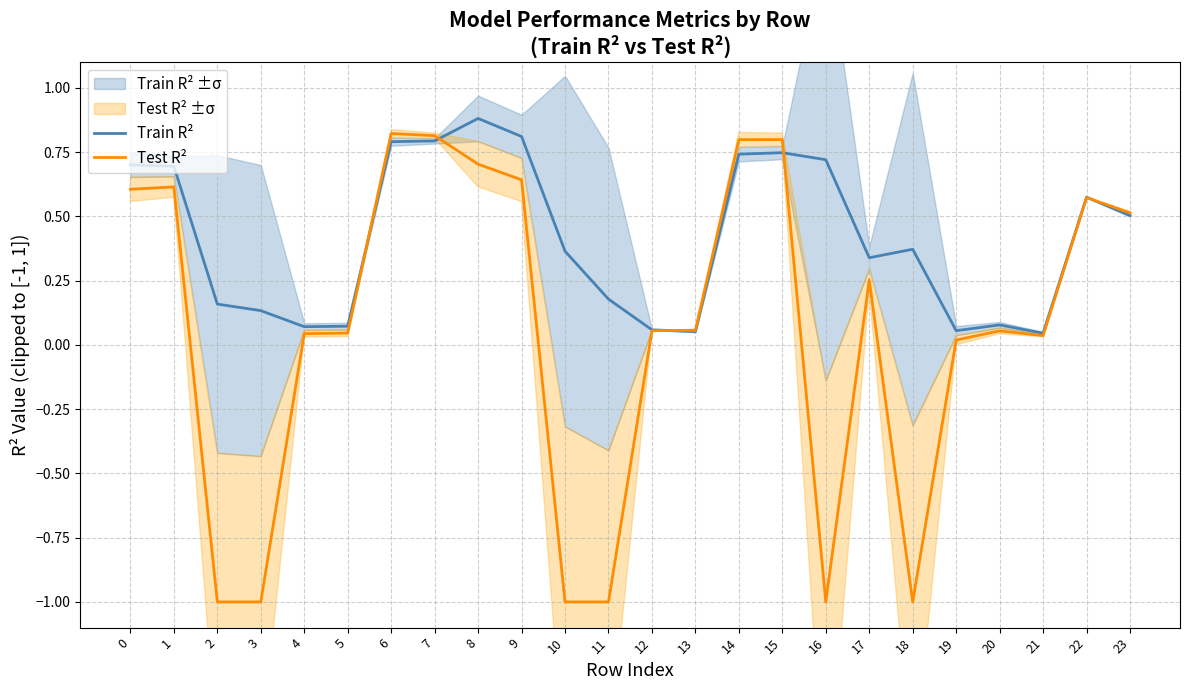

Between 9 and 12, which series saw the biggest shift?

Train R²